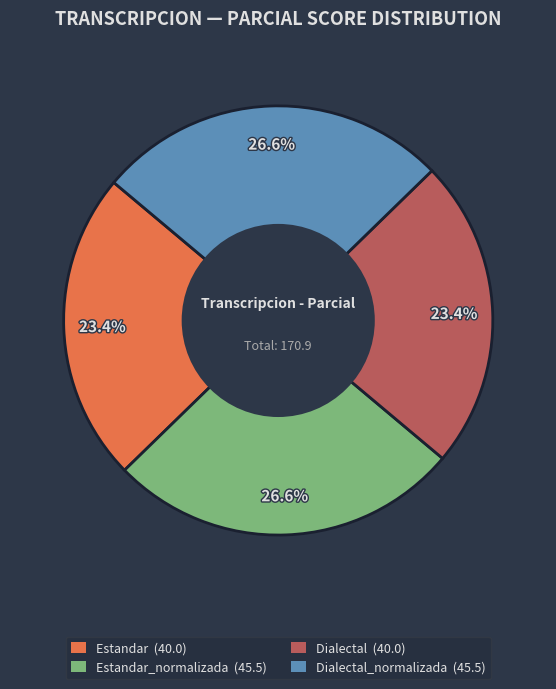

Does any single category account for the majority?

No